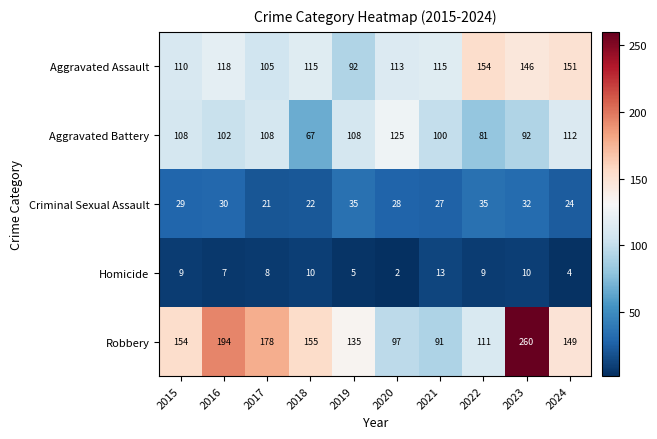

Rank the series at 2021 from lowest to highest value.

Homicide, Criminal Sexual Assault, Robbery, Aggravated Battery, Aggravated Assault